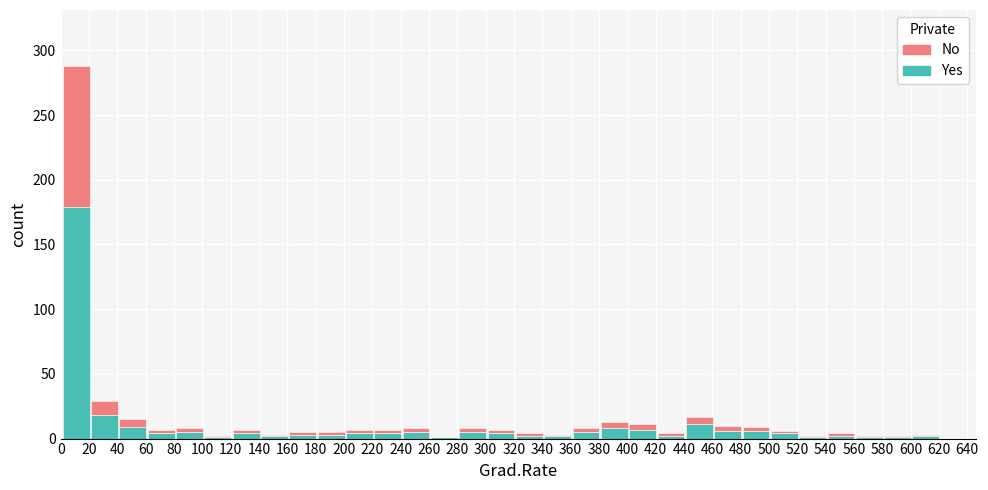

At which label does Yes reach its peak?

20